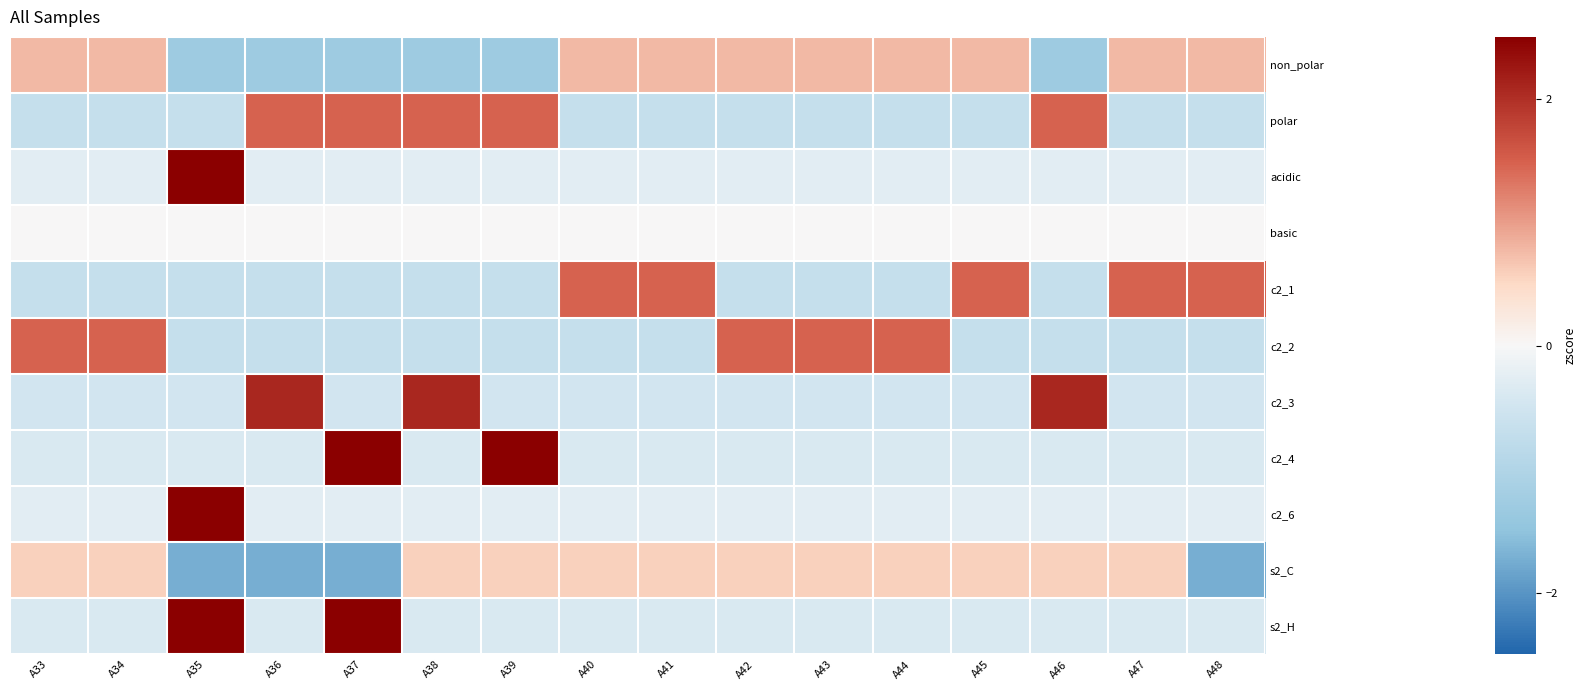

What is the maximum value shown in the chart?

3.9